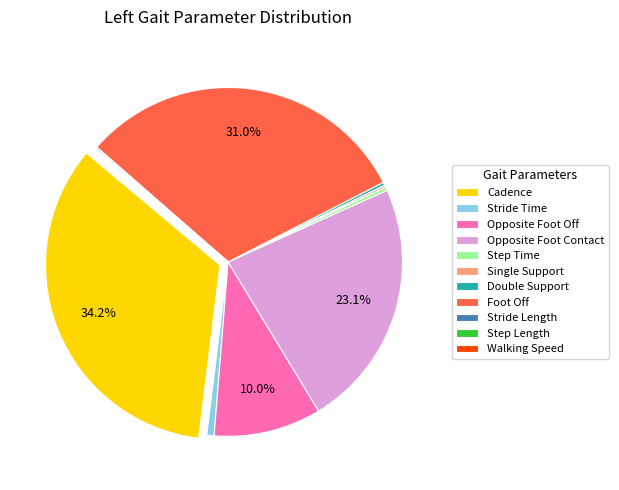

How much of the chart is everything except Foot Off?

69.0%